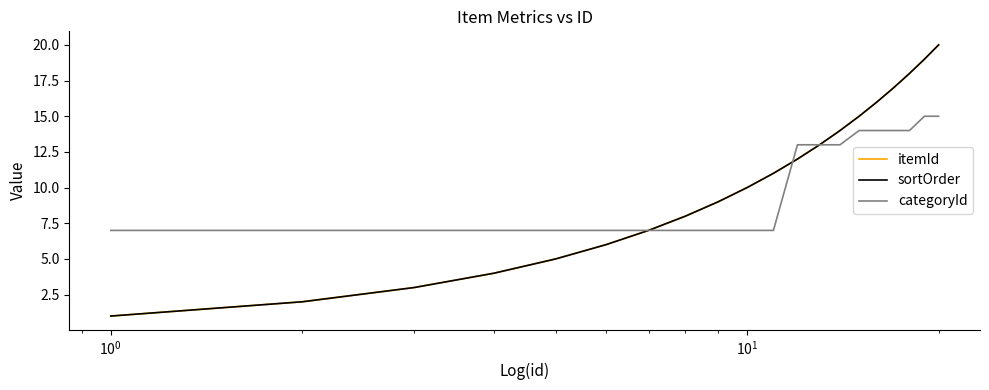

Does the chart display data point markers on the line(s)?

No